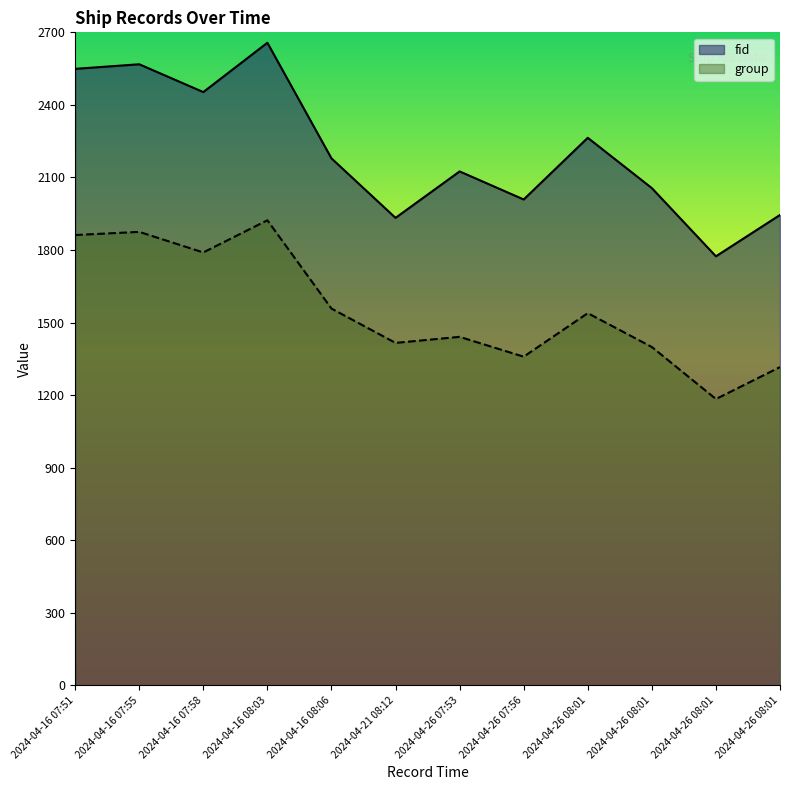

True or false: fid and group intersect in this chart.

False